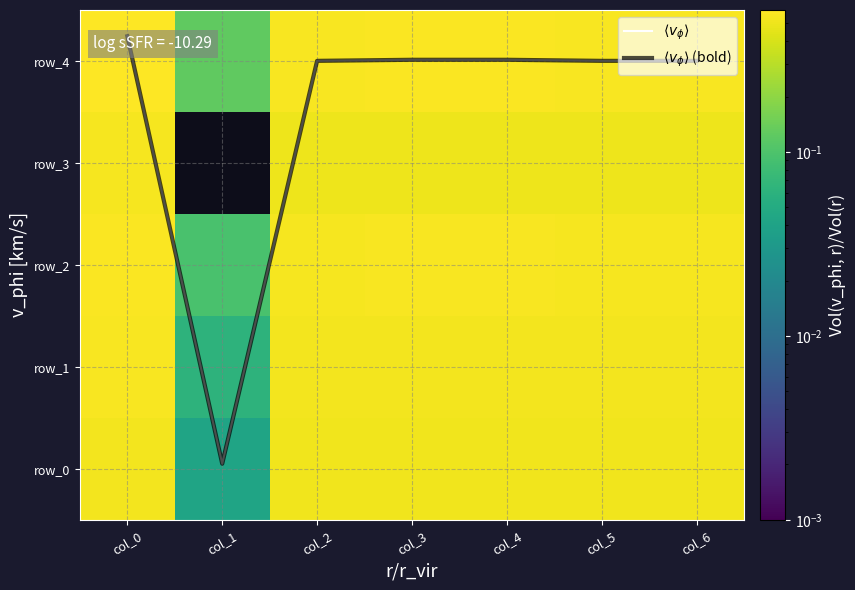

What is the total value across all series at col_5?

10.7